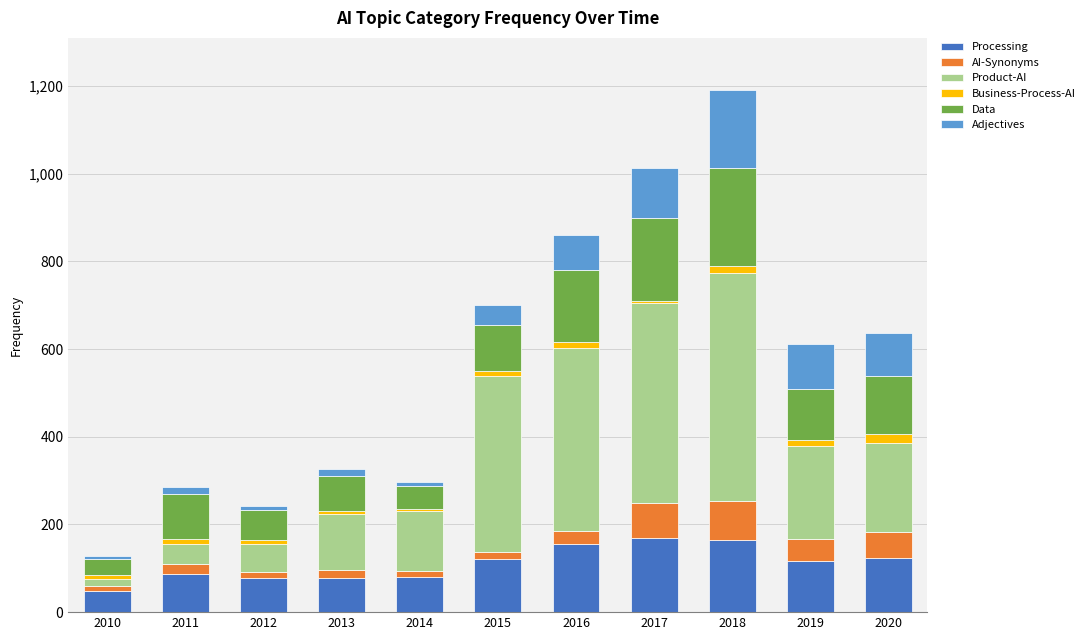

What is the minimum value for Processing?

48.5